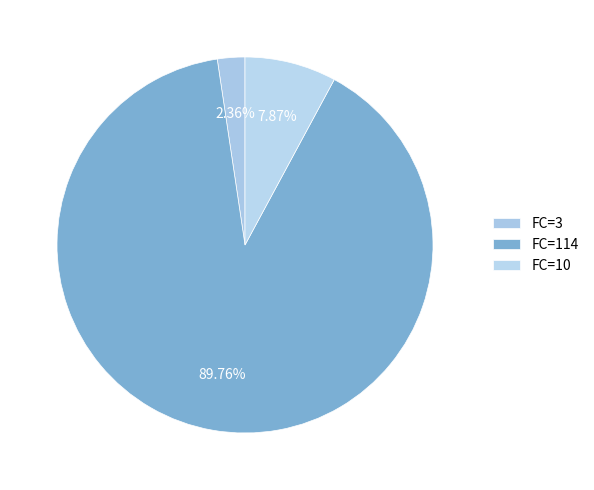

To the nearest percent, what is the average slice percentage?

33%